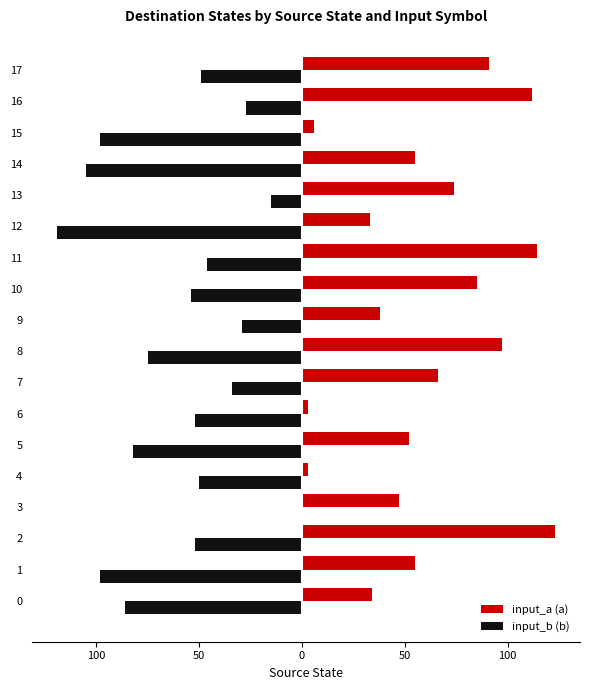

The value of input_a (a) at 8 is 145. True or false?

False